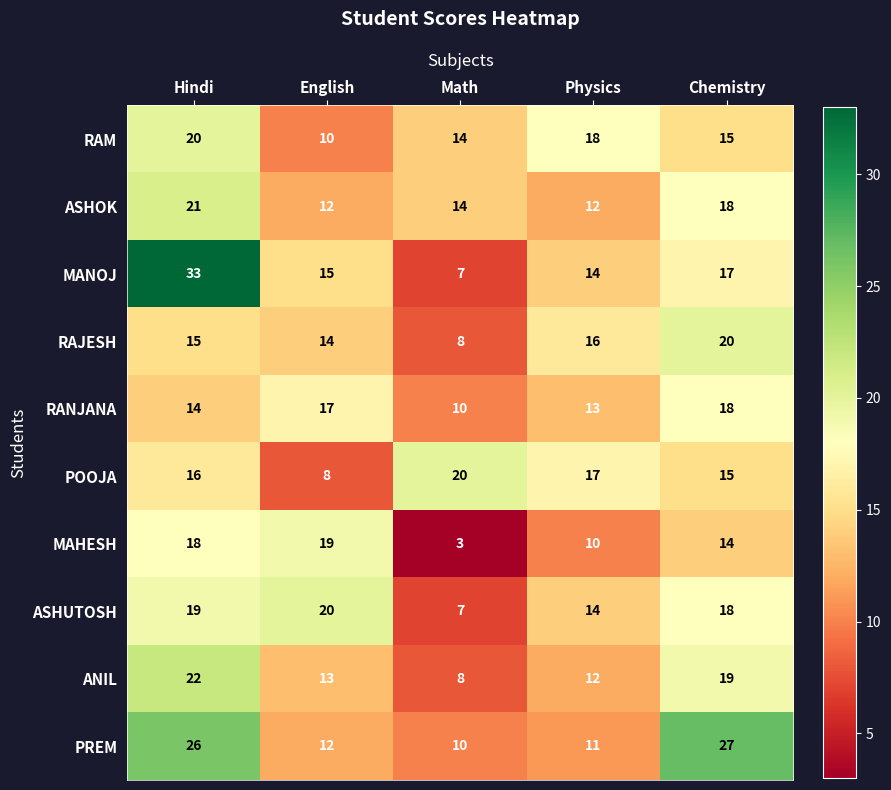

True or false: RANJANA has a value of 5 at English.

False